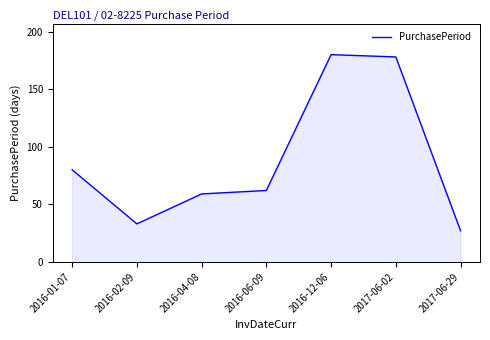

At which category does the data reach its first local valley?

2016-02-09